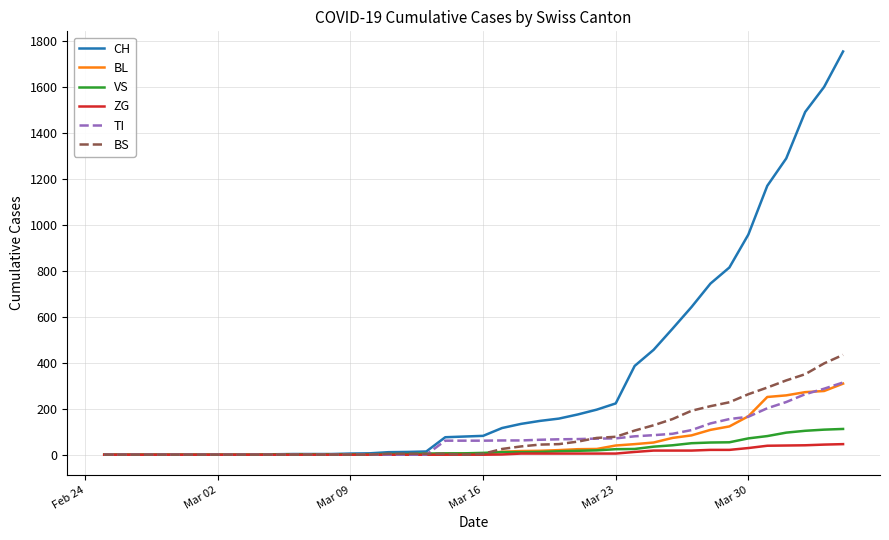

Which series has the widest spread of values?

CH